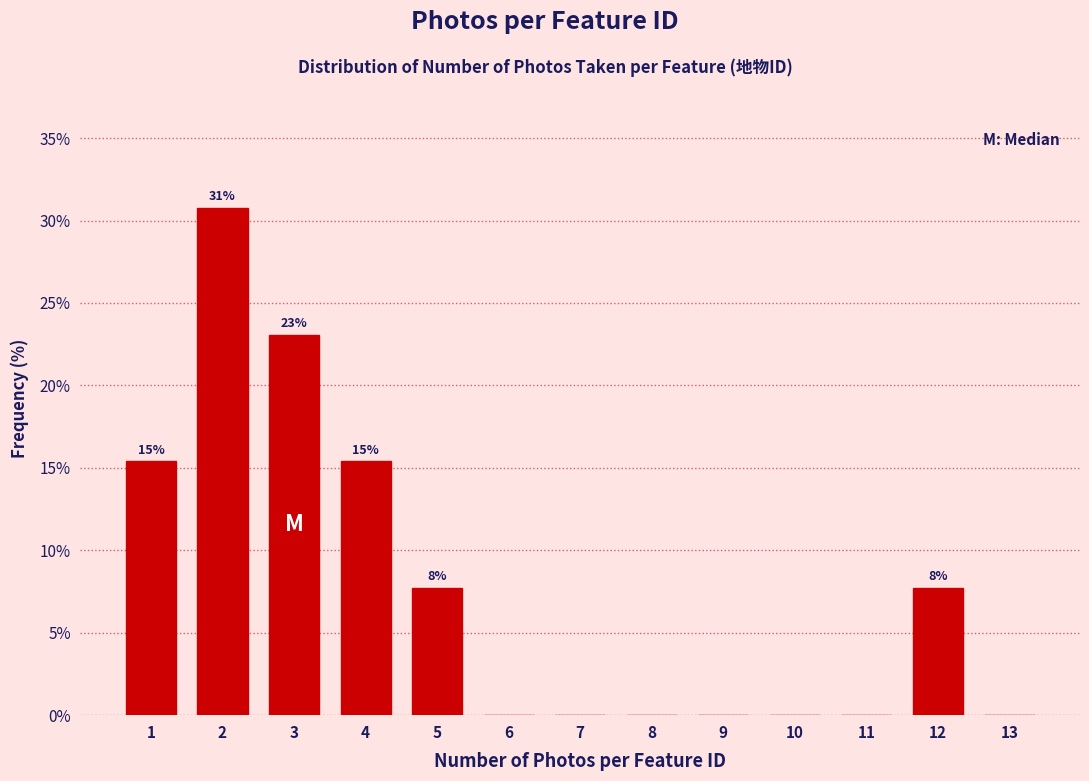

Reading right to left, transcribe all the data shown in this chart.

13=0.0	12=7.7	11=0.0	10=0.0	9=0.0	8=0.0	7=0.0	6=0.0	5=7.7	4=15.4	3=23.1	2=30.8	1=15.4